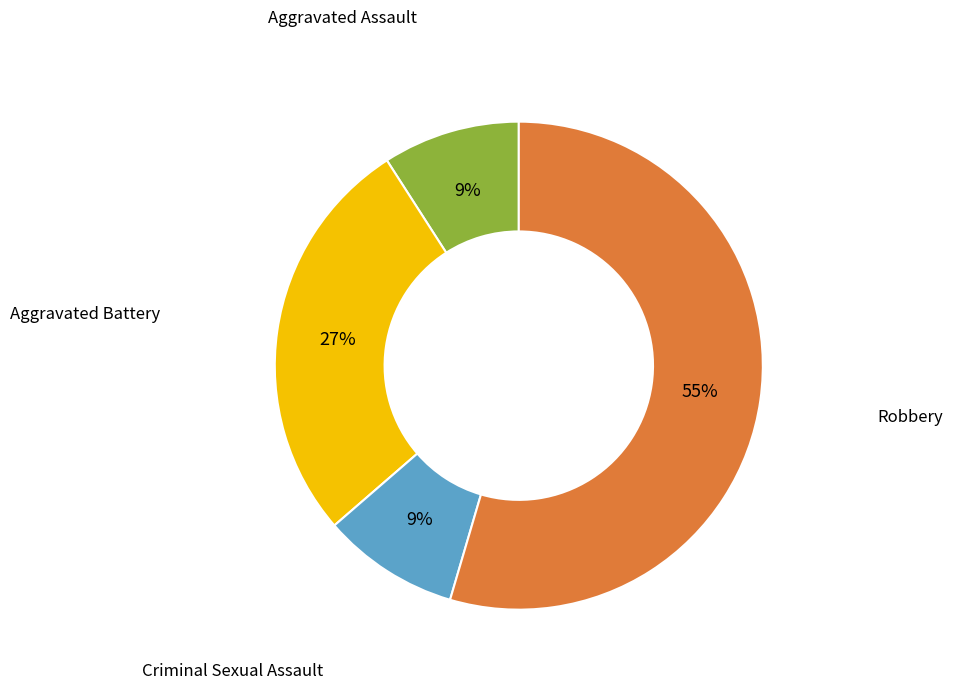

Is Robbery the majority of the pie?

Yes